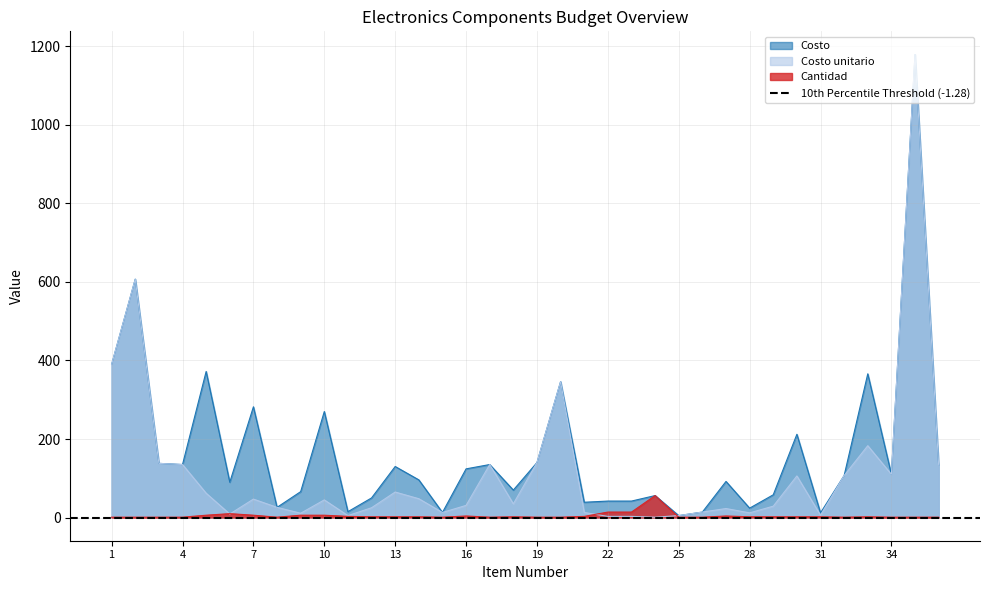

How many interior local peaks does the Cantidad series have?

6